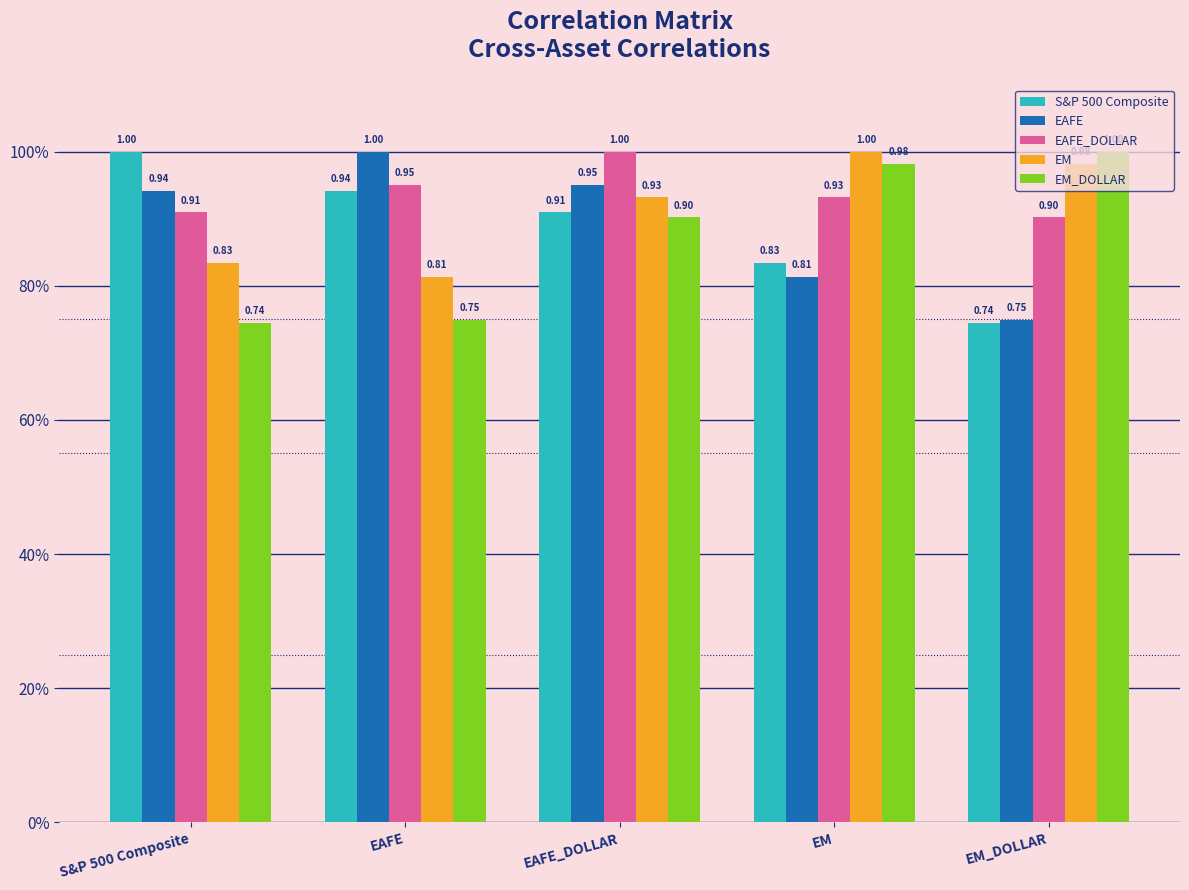

What is the label of the 1st bar from the left?

S&P 500 Composite